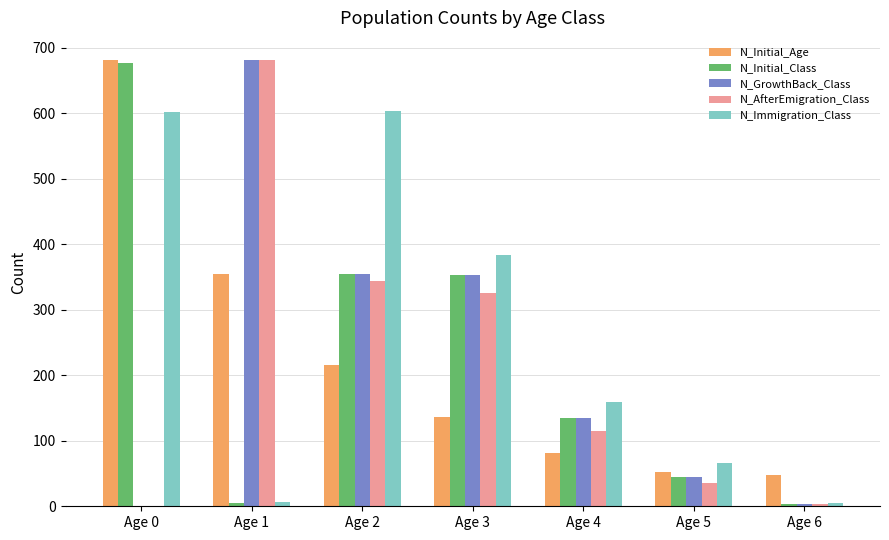

Between Age 2 and Age 6, which series saw the biggest shift?

N_Immigration_Class